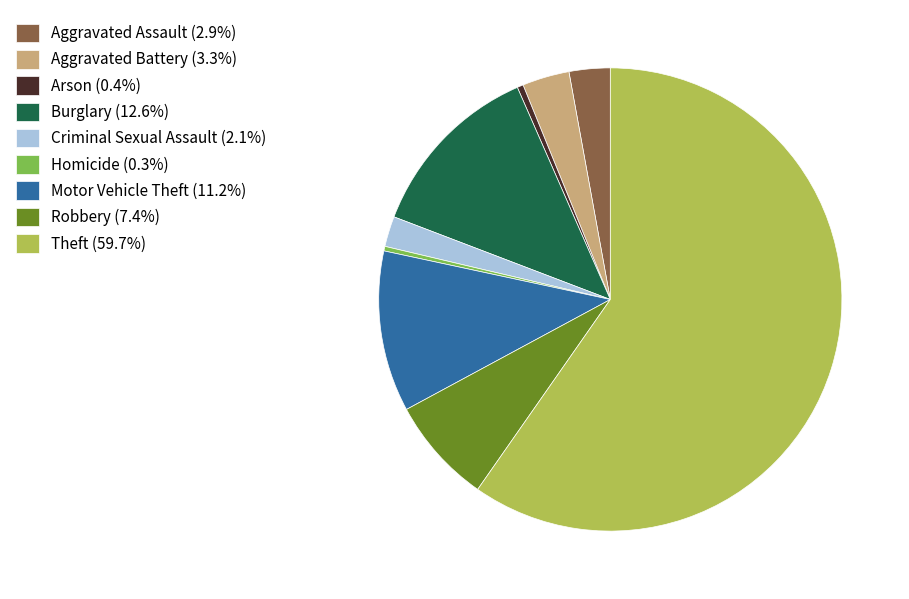

Is there any slice that represents more than half of the pie?

Yes